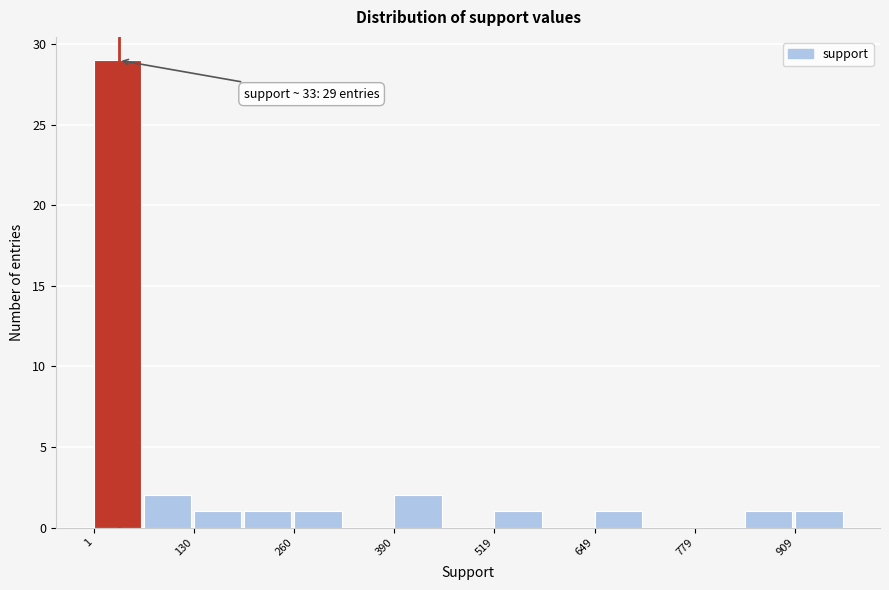

Read against the x-axis, roughly where is the centre of the tallest bar?

40